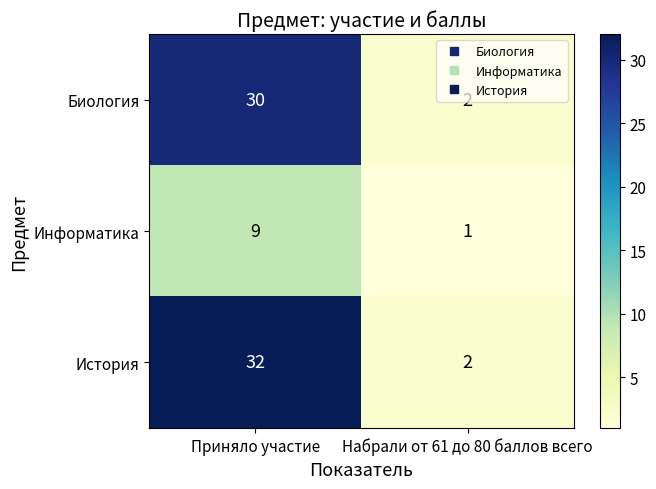

What is the total value across all series at Приняло участие?

71